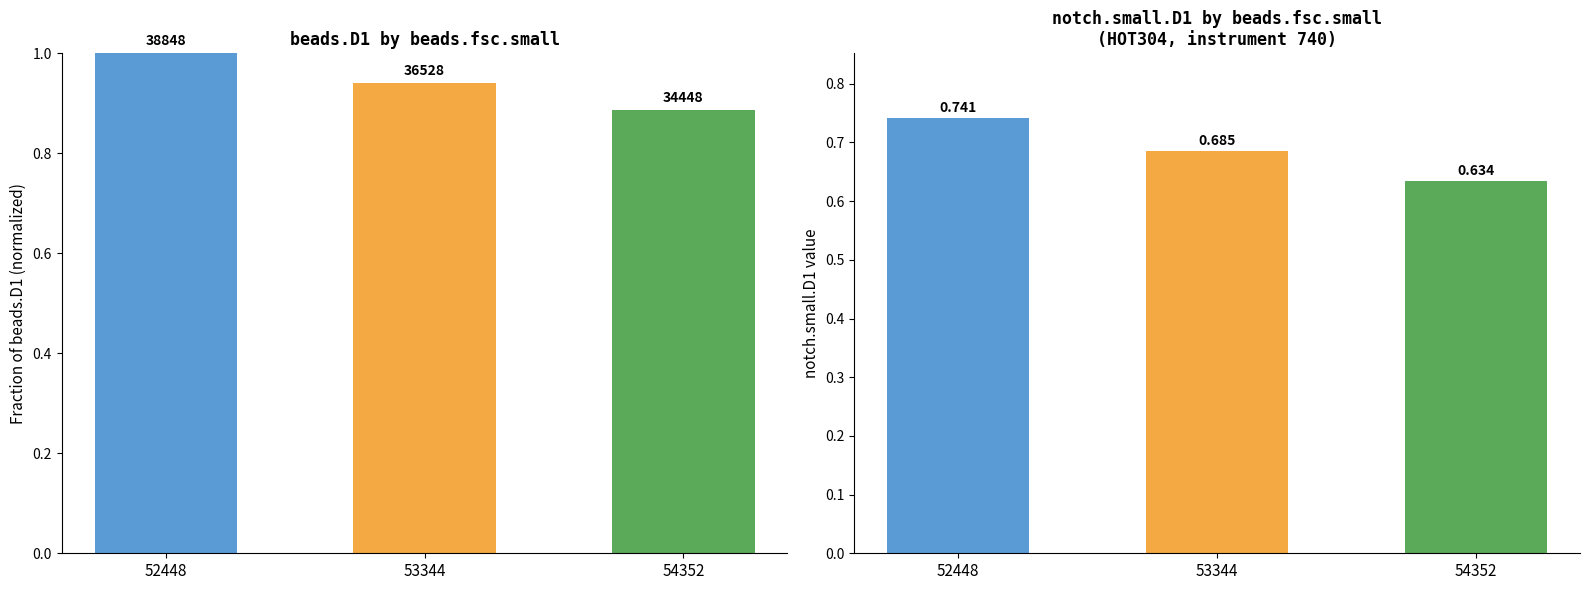

The notch.small.D1 series shows 0.7 at 53344. True or false?

True